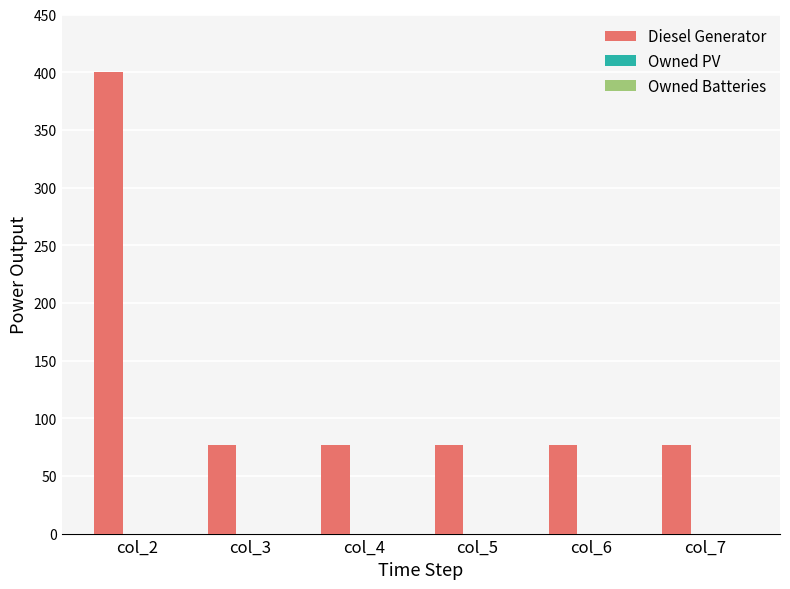

What is the sum of the values at col_2 and col_6?

477.0